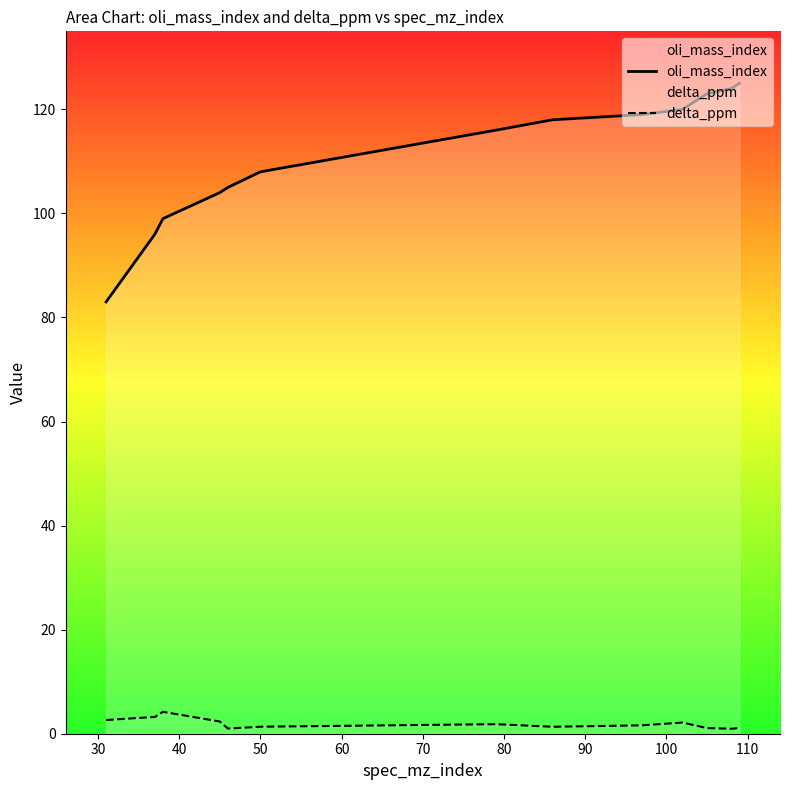

What is the maximum value for oli_mass_index?

125.0